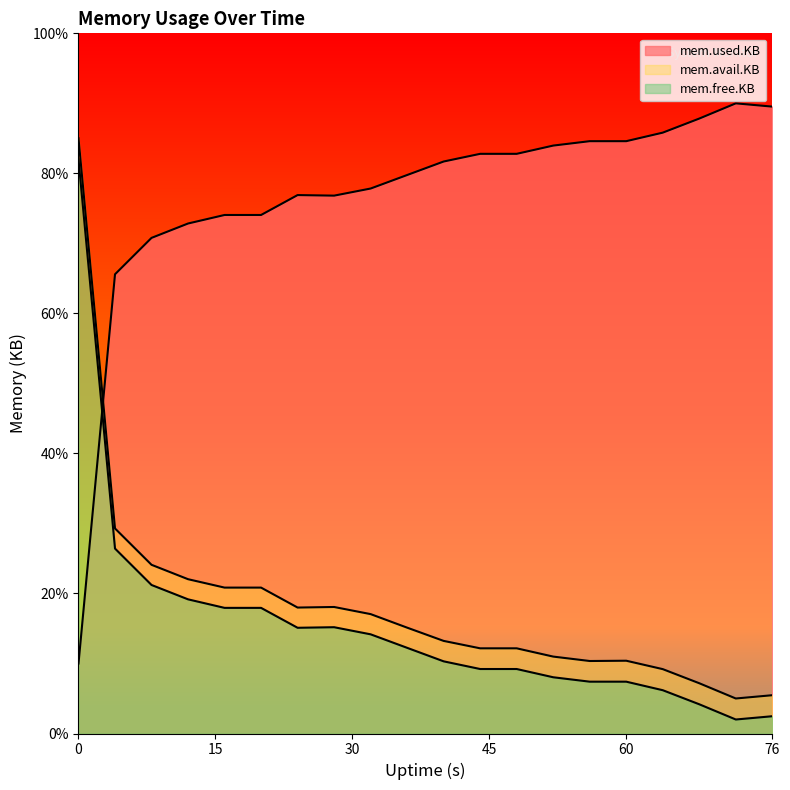

At which category does mem.used.KB reach its first local valley?

28